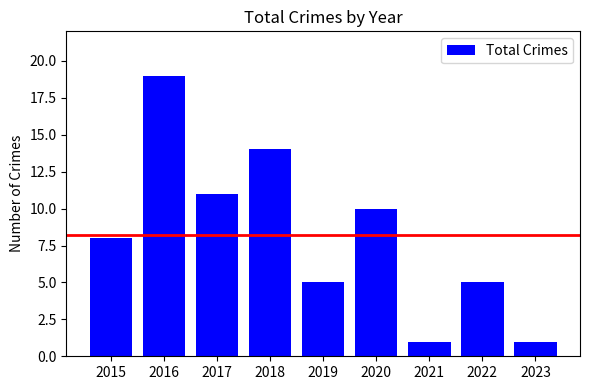

Reading right to left, extract all data points from this chart.

2023=1	2022=5	2021=1	2020=10	2019=5	2018=14	2017=11	2016=19	2015=8